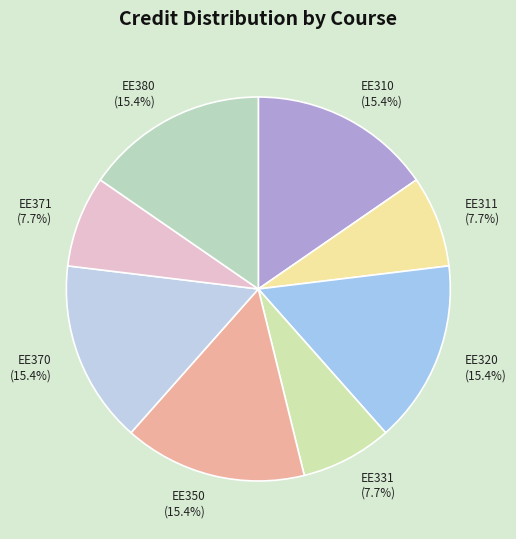

True or false: EE320 accounts for 22% of the total.

False